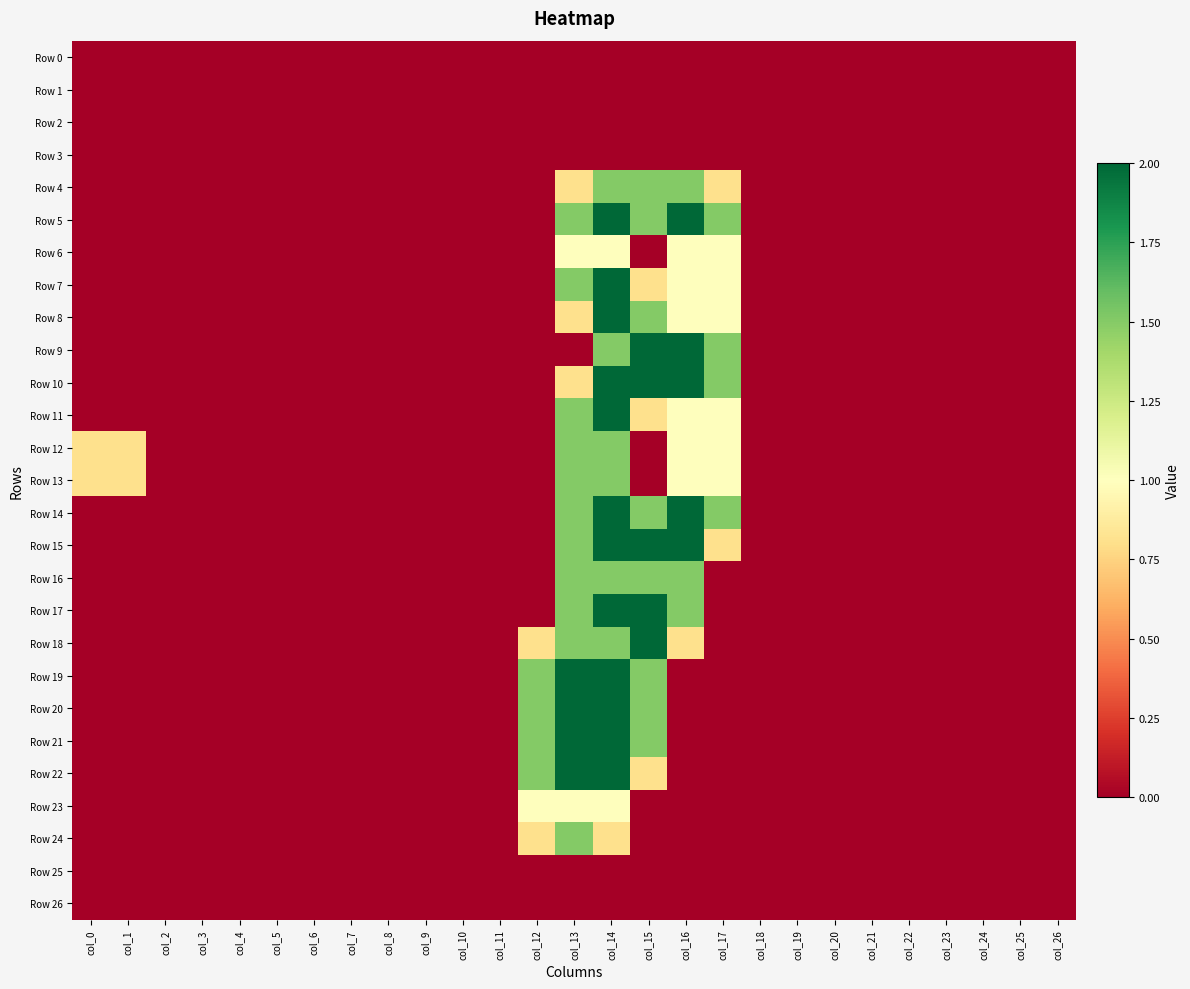

At how many categories does at least one series exceed 1?

6